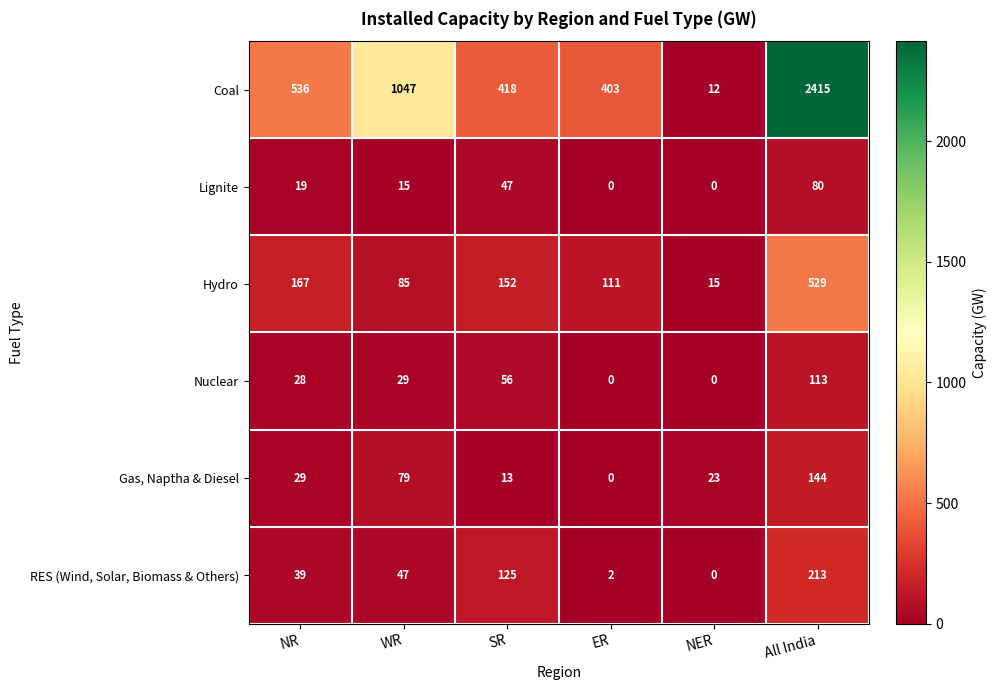

Which series has the widest spread of values?

Coal